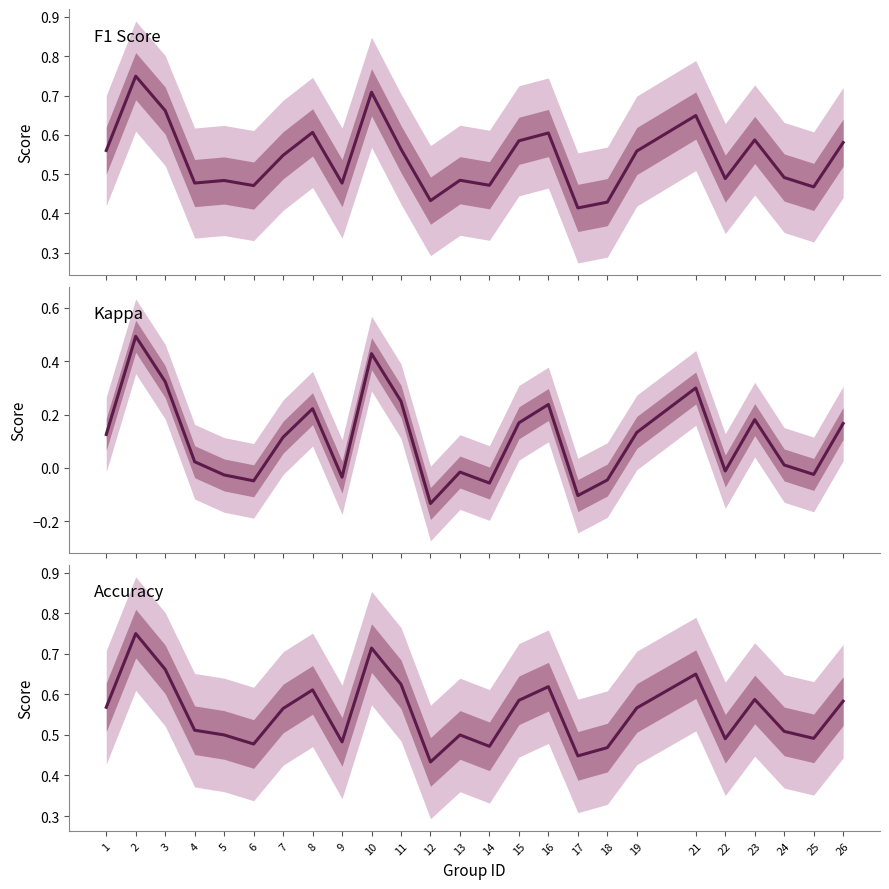

Count the number of categories in the chart.

25